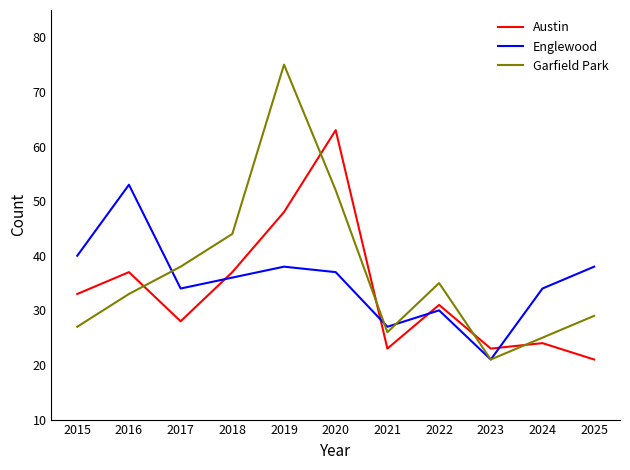

What is the sum of the Austin values at 2016 and 2015?

70